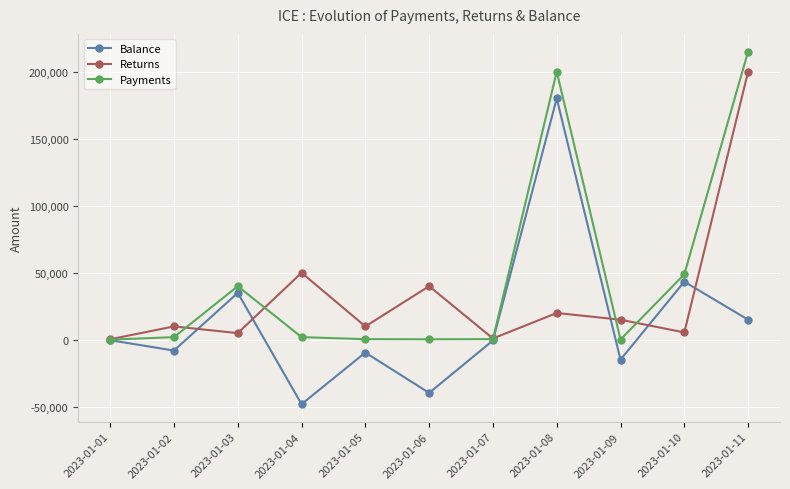

The value of Balance at 2023-01-04 is -65030. True or false?

False